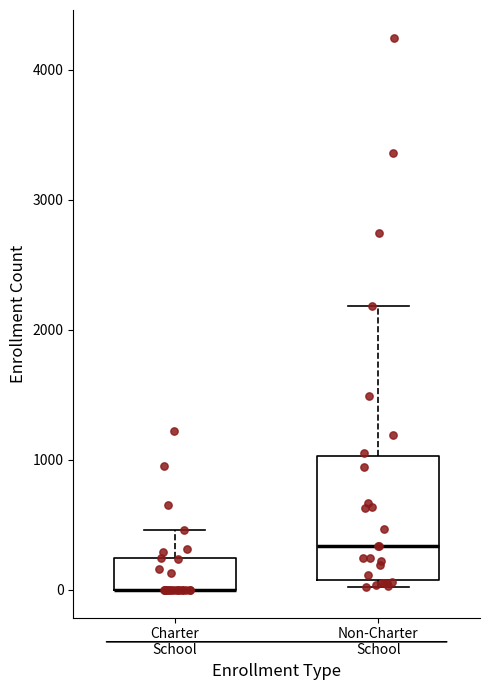

Where is the upper edge of the box for Charter School on the y-axis? The values are not printed on the chart, so give them approximately, as read against the axis.

200